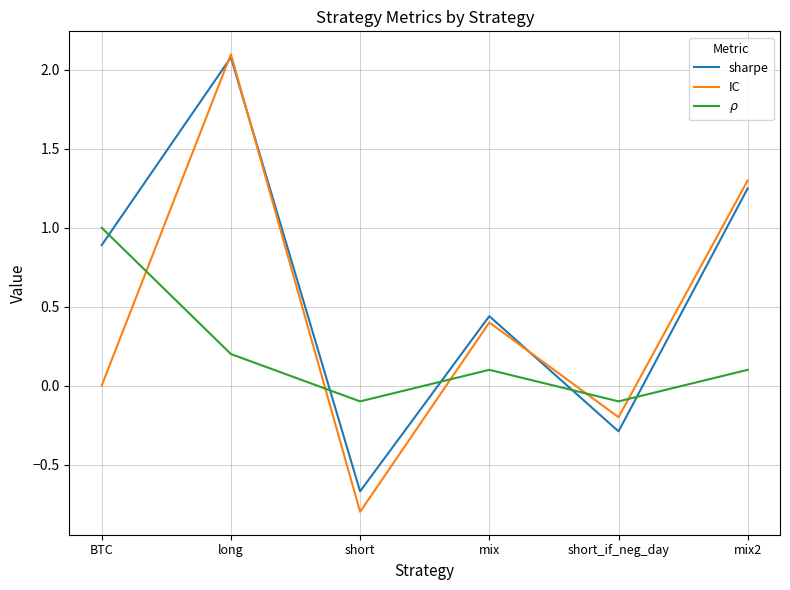

Between short and mix, which series saw the biggest shift?

IC